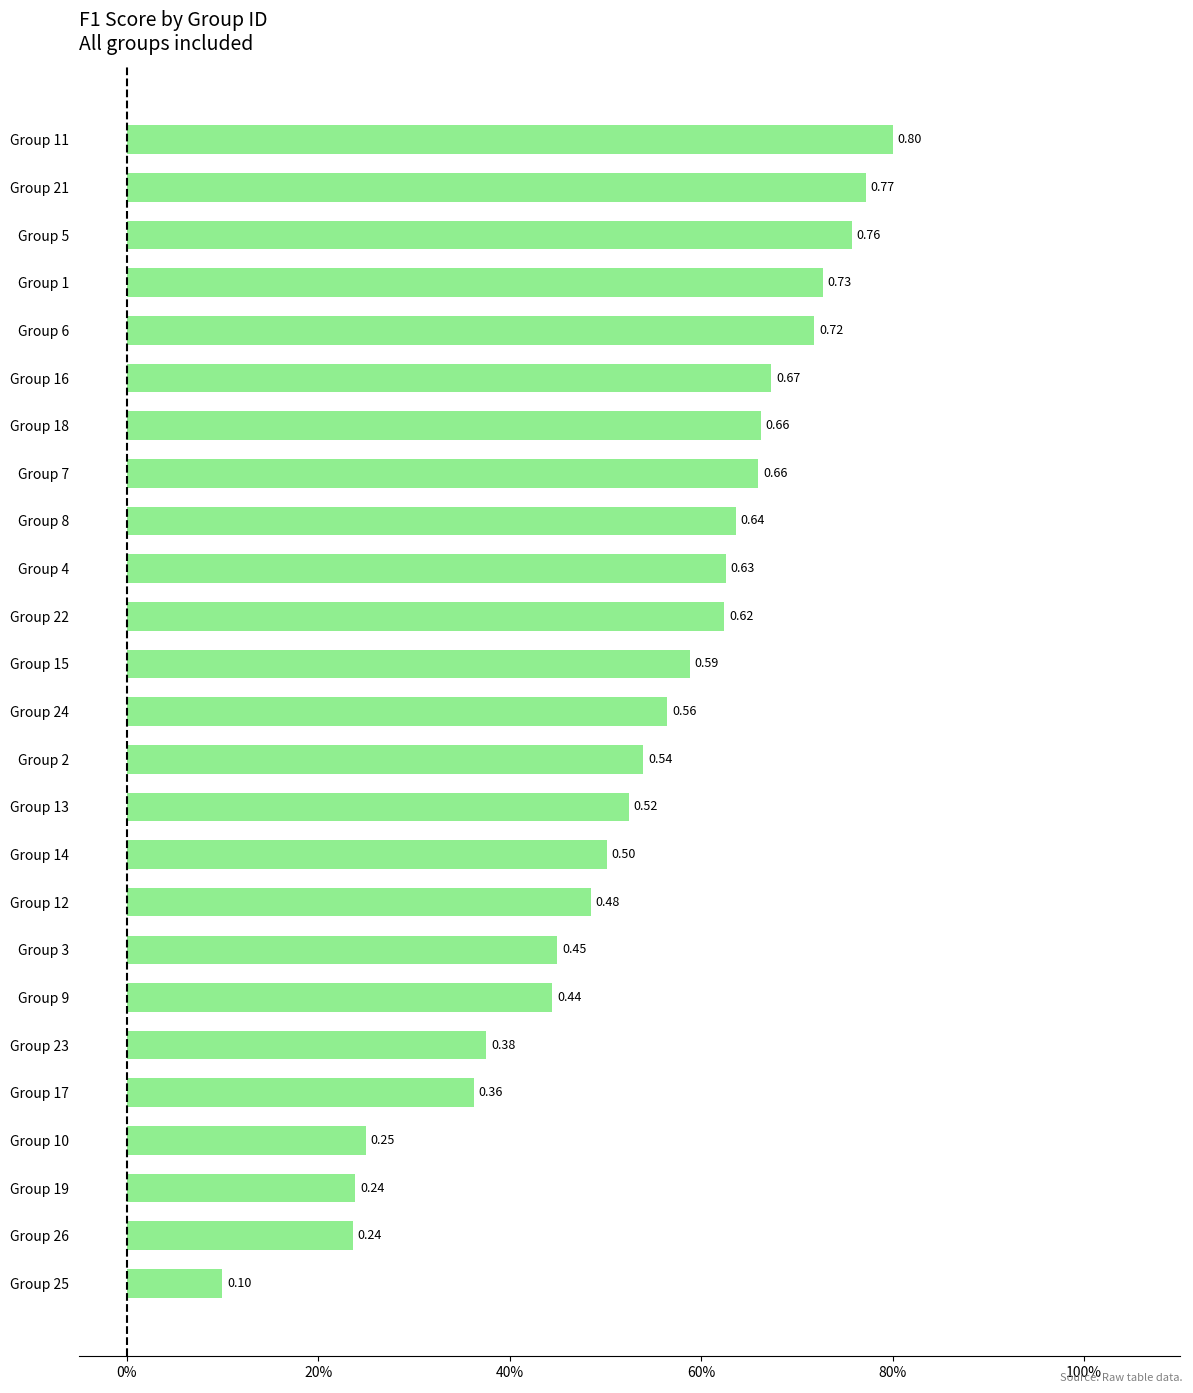

Are the bars horizontal?

Yes